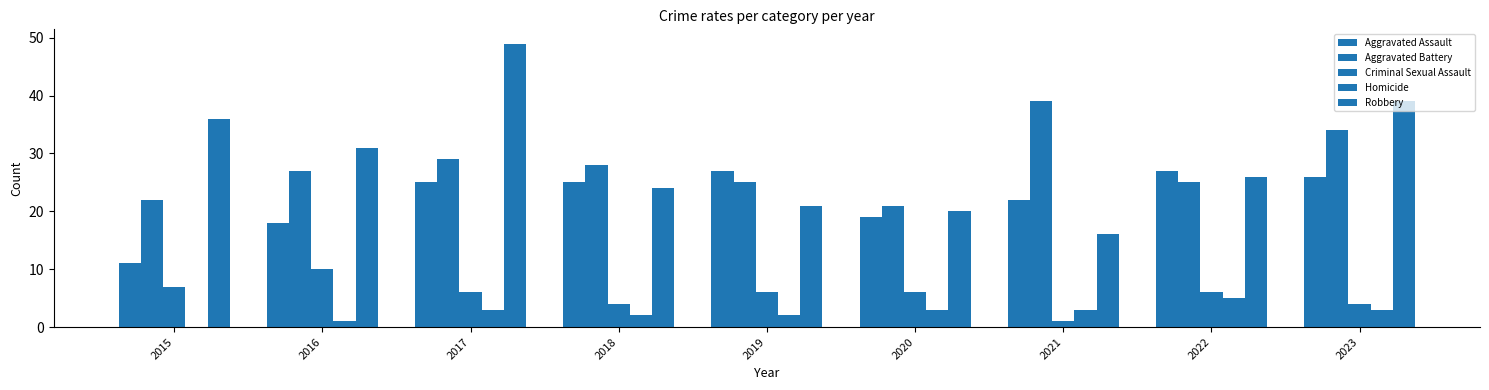

Which series has the largest total across all categories?

Robbery